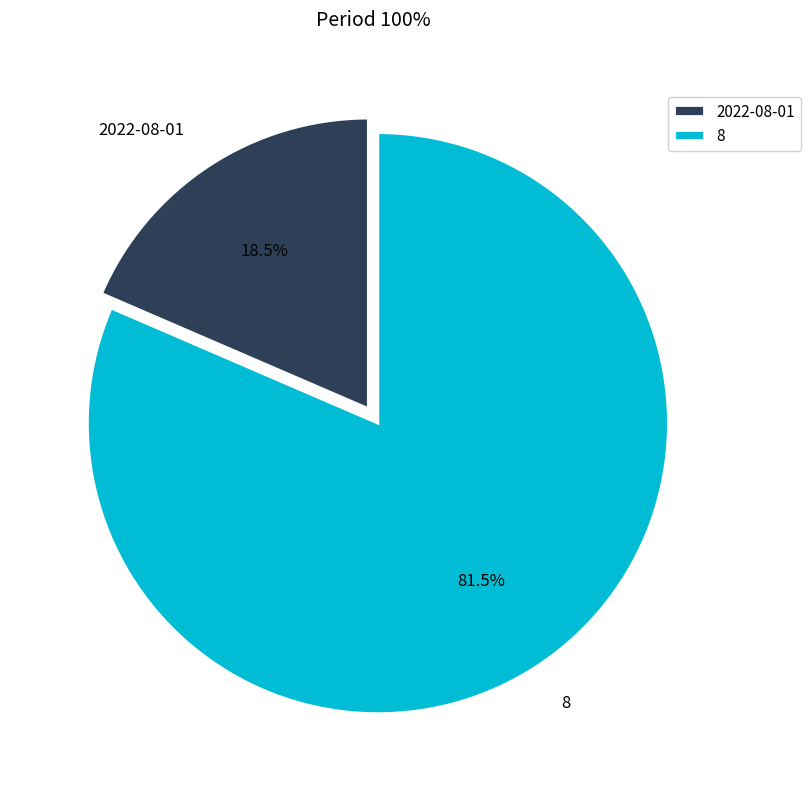

Which slice is the largest?

8